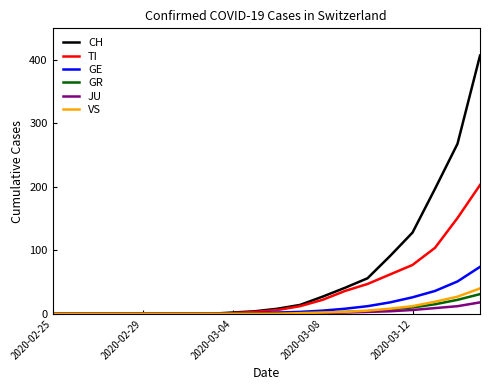

Which series has the largest total across all categories?

CH